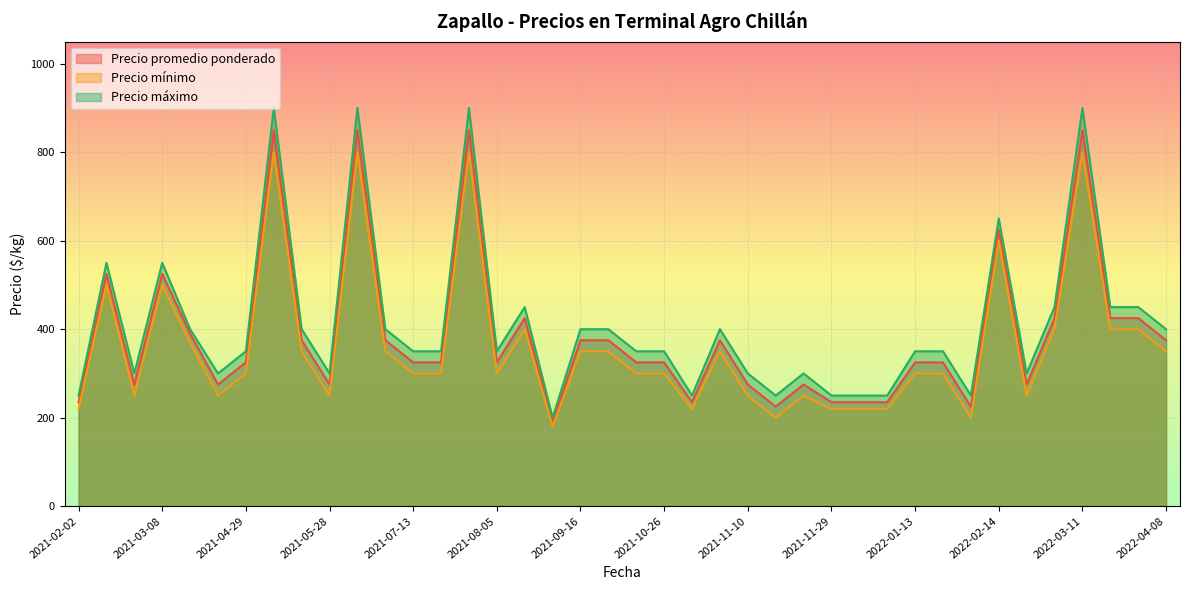

List the series in order of their peak value, lowest first.

Precio mínimo, Precio promedio ponderado, Precio máximo